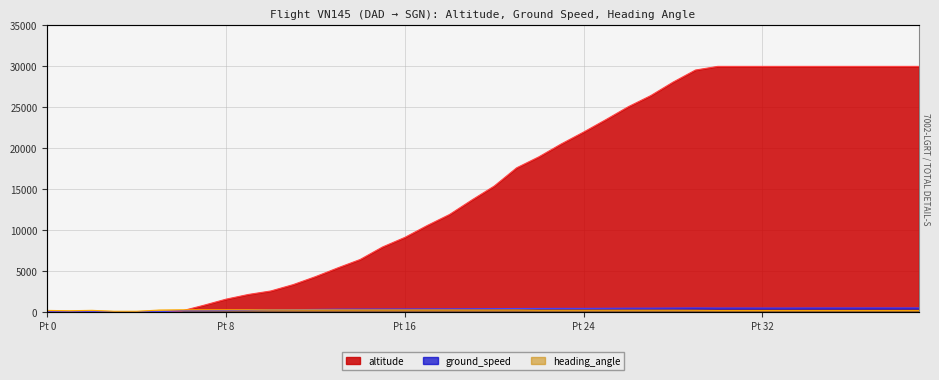

List the series in order of their peak value, lowest first.

heading_angle, ground_speed, altitude